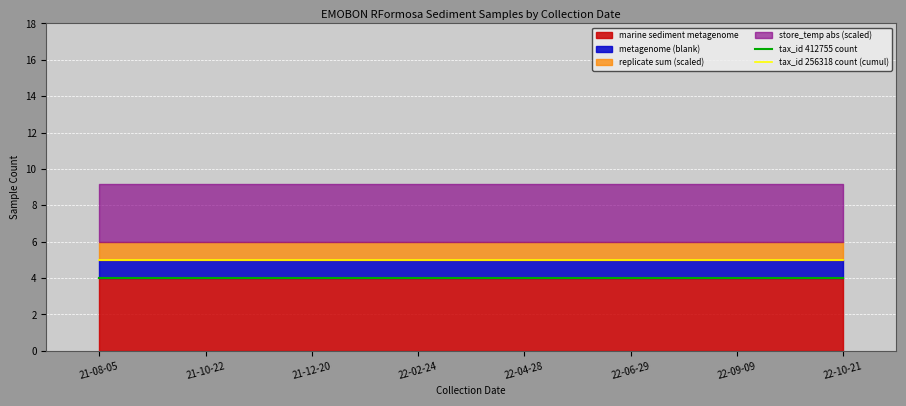

How many data points does each series have?

8